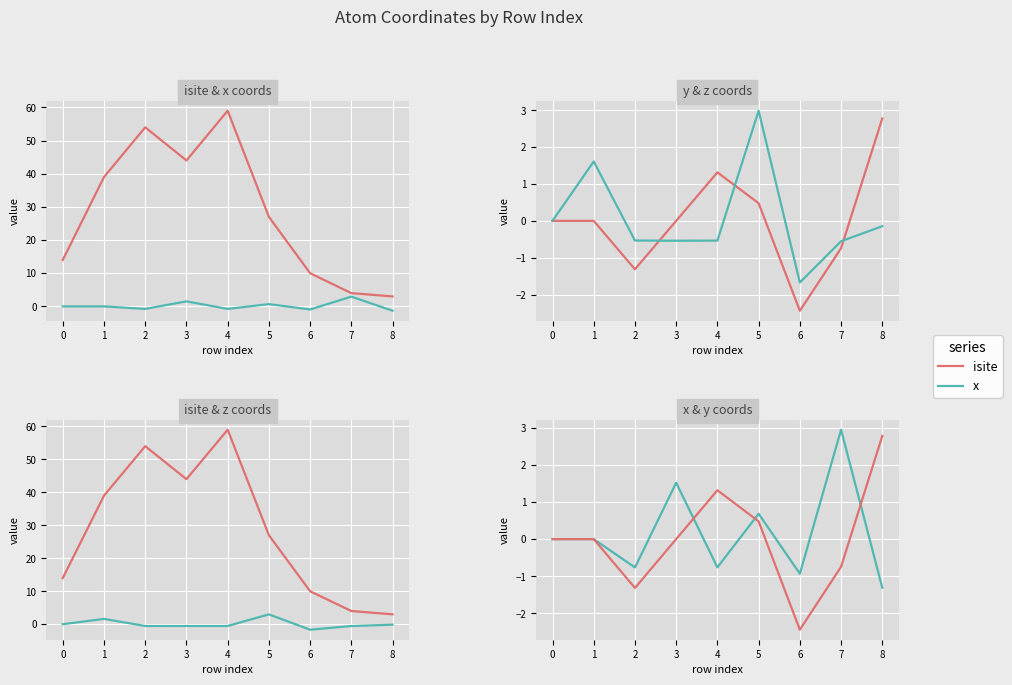

Does the chart display data point markers on the line(s)?

No